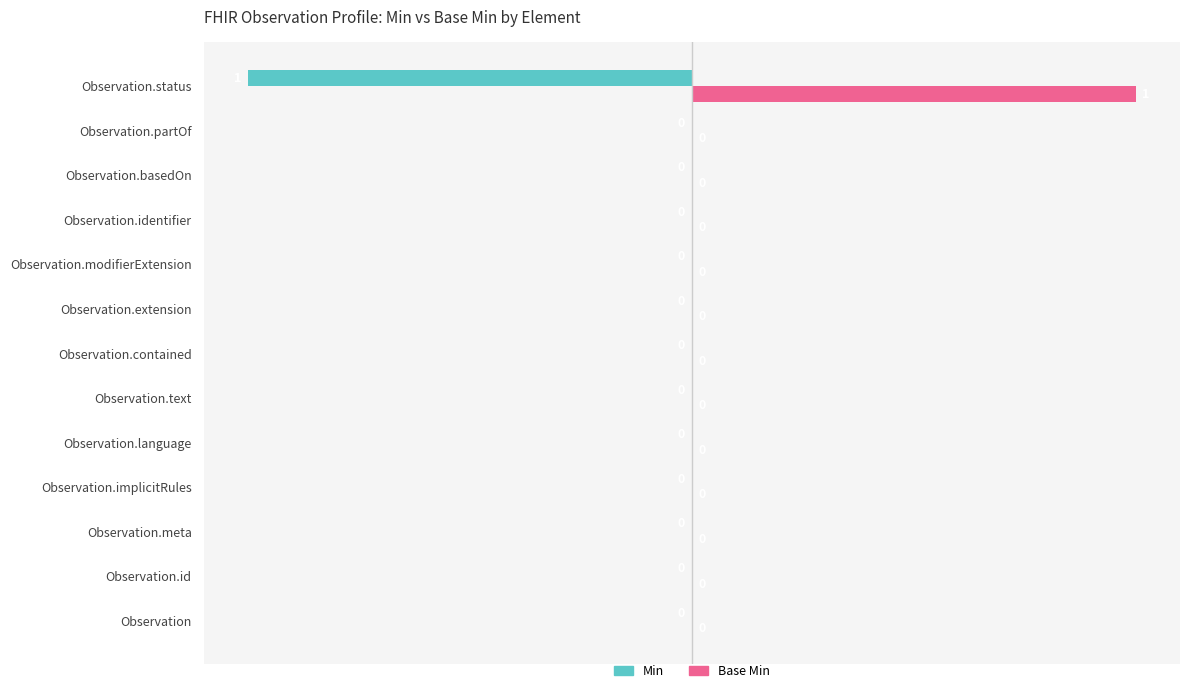

True or false: Base Min has a value of 0 at Observation.identifier.

True